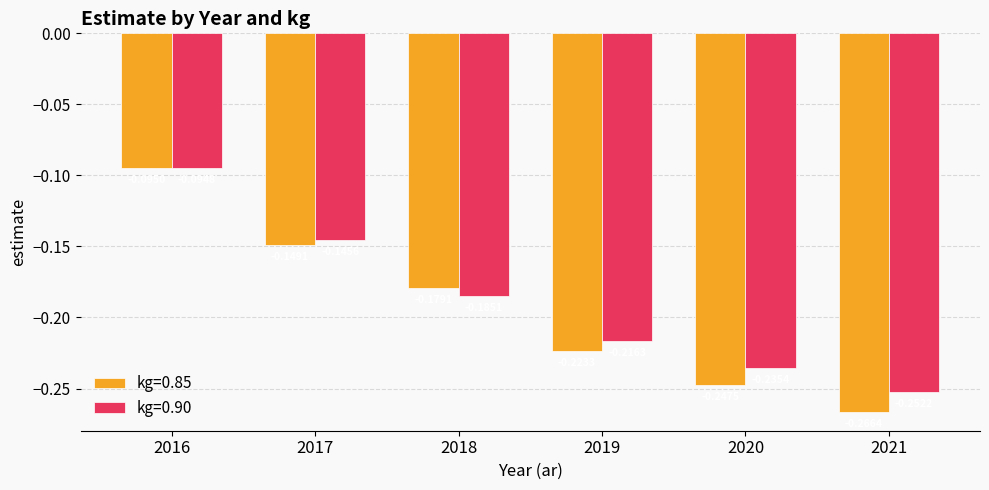

What is the sum of the kg=0.85 values at 2018 and 2019?

-0.4